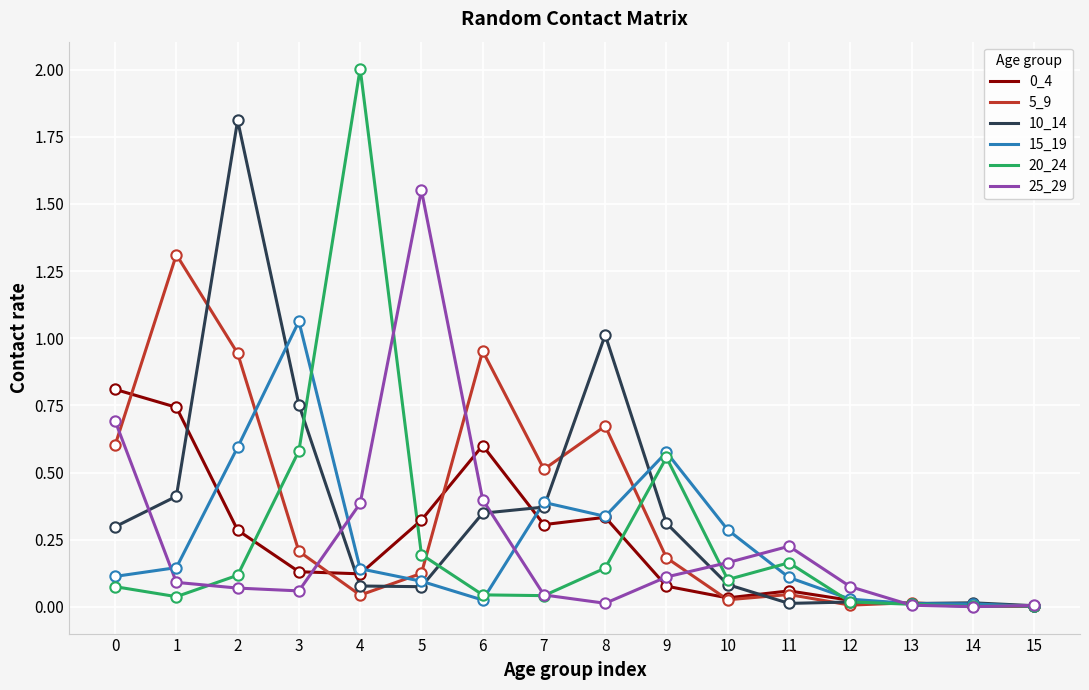

Is the value of 5_9 at 9 greater than the value of 25_29 at 15?

Yes